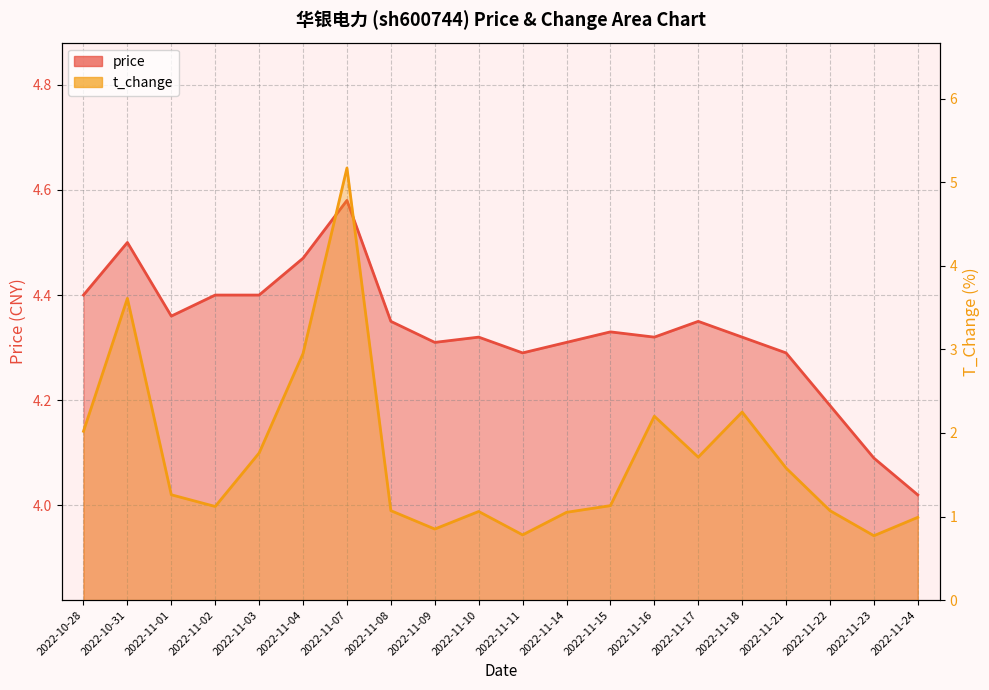

Rank the series by their average value, from highest to lowest.

price, t_change